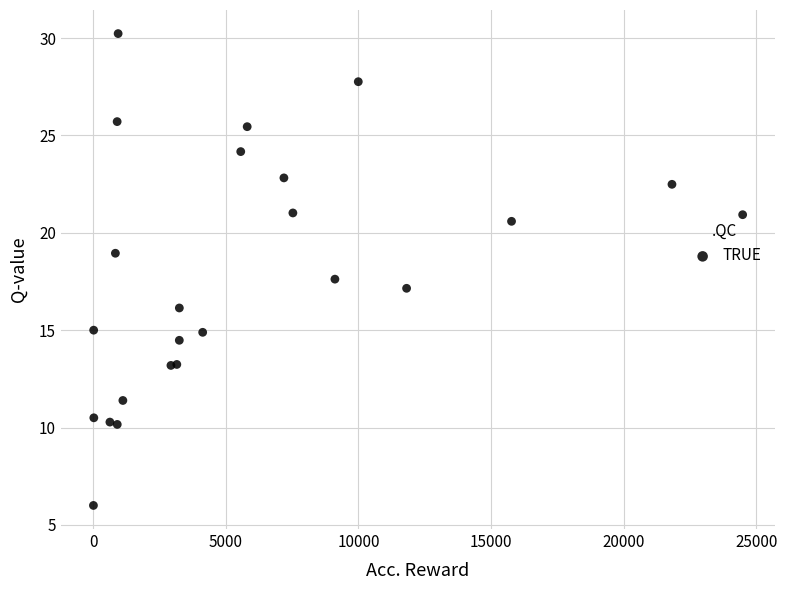

What Y value in the scatter plot is closest to 18?

17.6